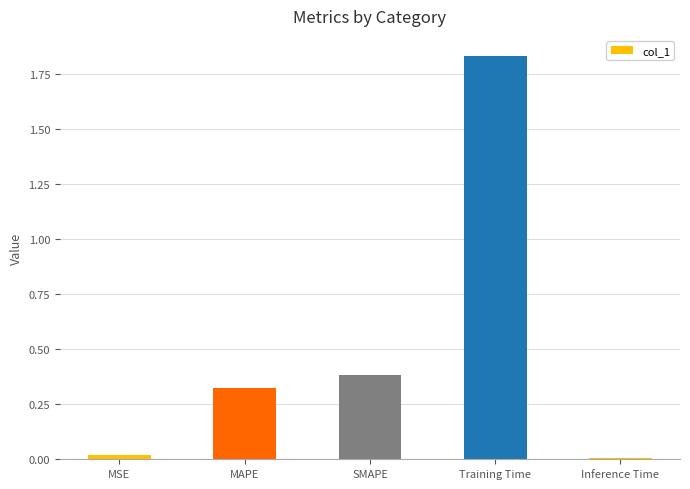

How many bars are there in total?

5